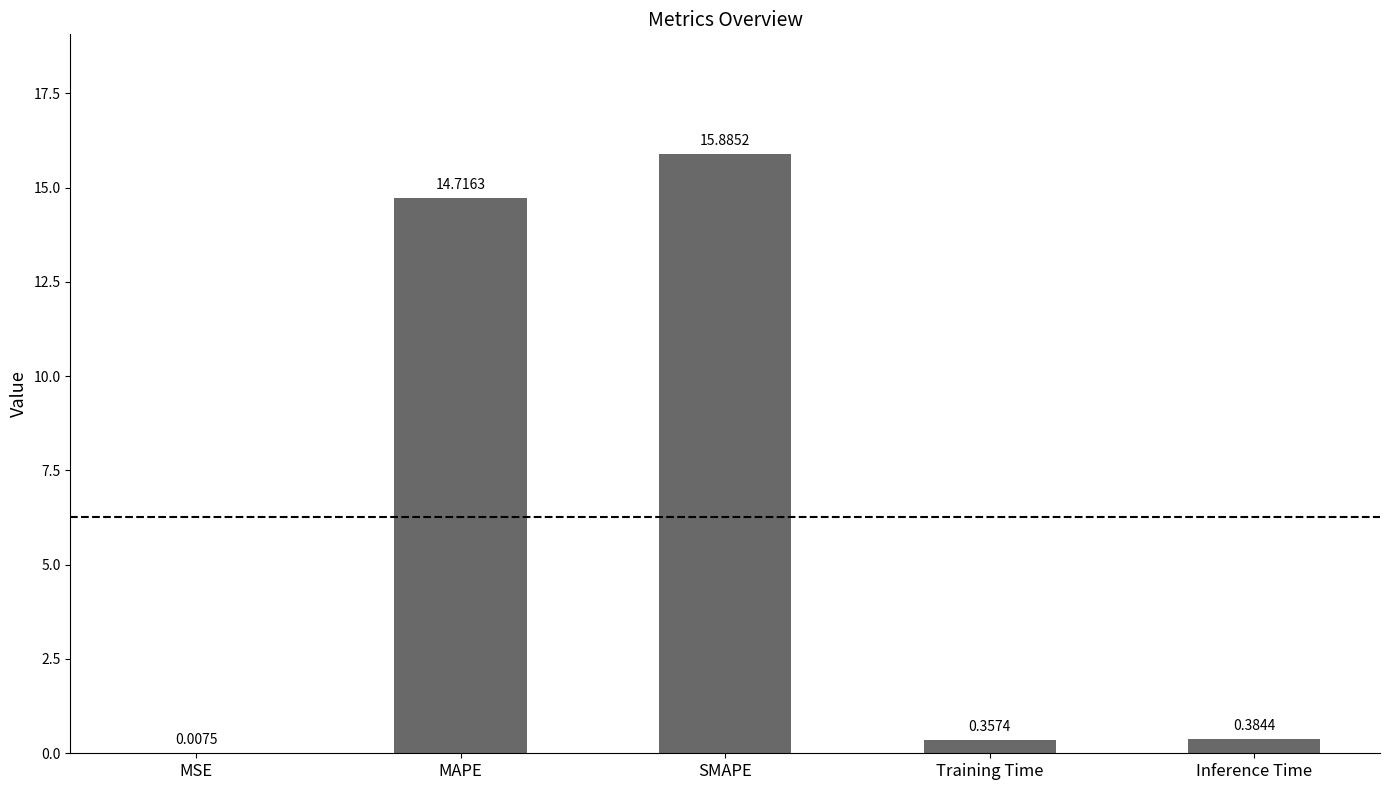

Which label corresponds to the largest value in the chart?

SMAPE